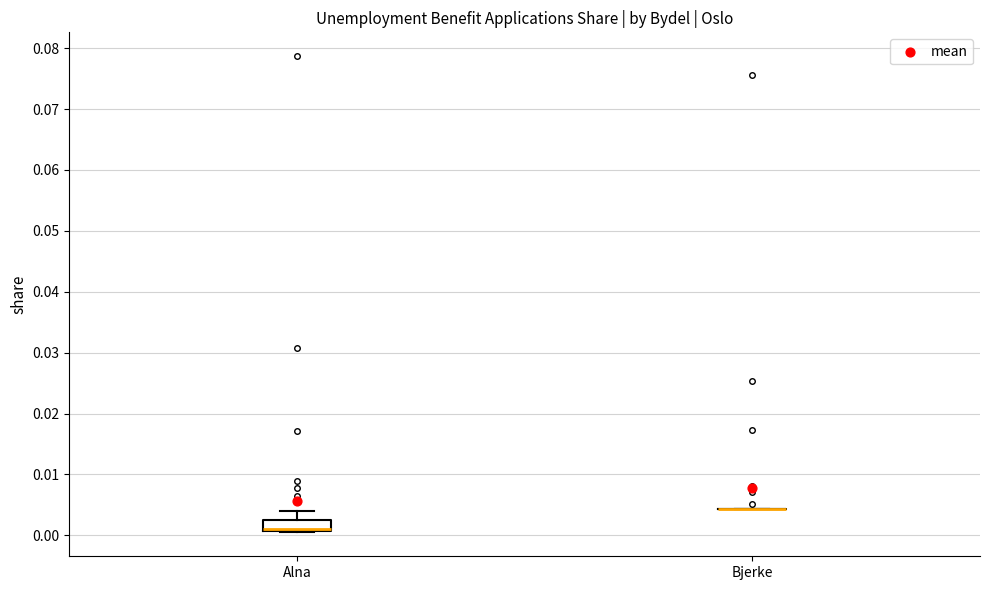

Reading left to right, transcribe this box plot: for each box, give where its median line is, the range the box spans, and where its two whiskers end, as read against the y-axis. The values are not printed on the chart, so give them approximately, as read against the axis.

Alna: median 0.001 (drawn on the box's lower edge), box 0.001 to 0.003, whiskers 0.000 to 0.004
Bjerke: box collapsed to a line at 0.004, whiskers 0.004 to 0.004